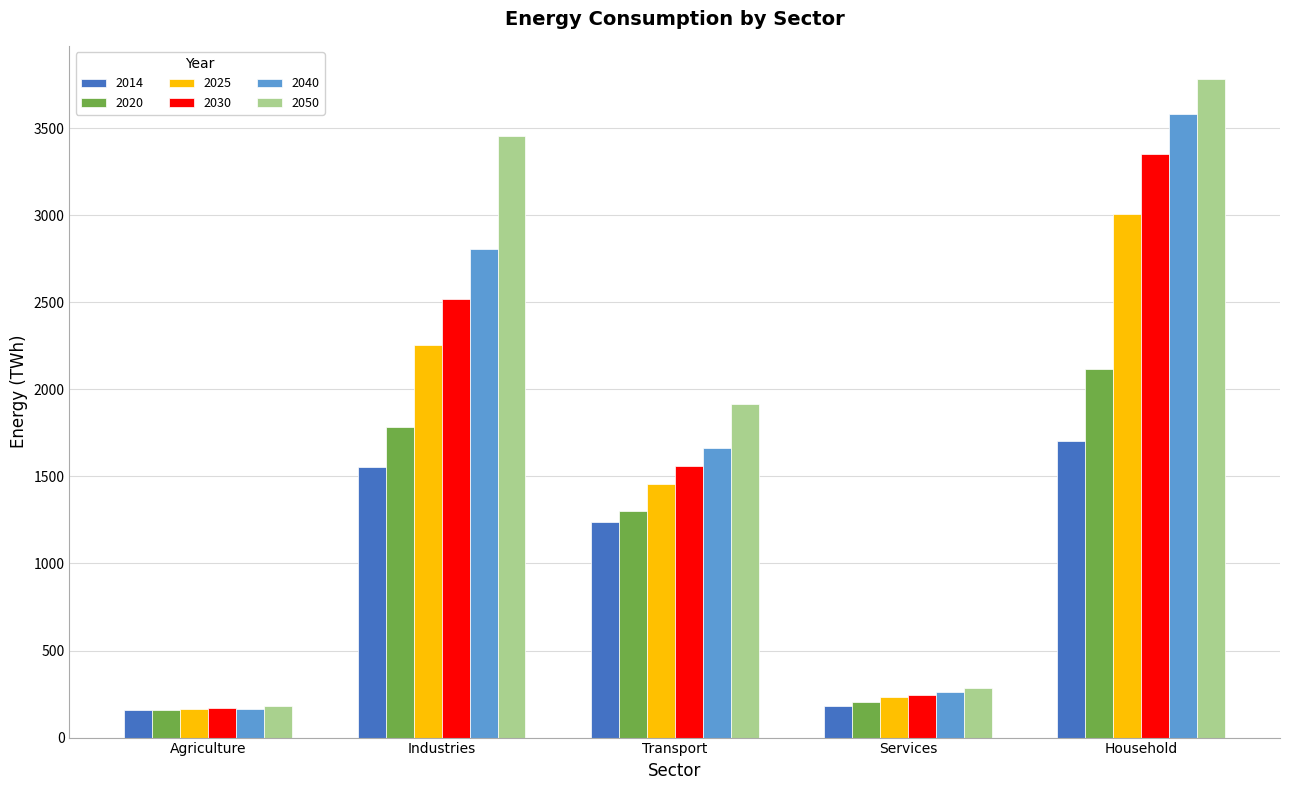

What is the sum of the 2014 values at Household and Agriculture?

1864.5